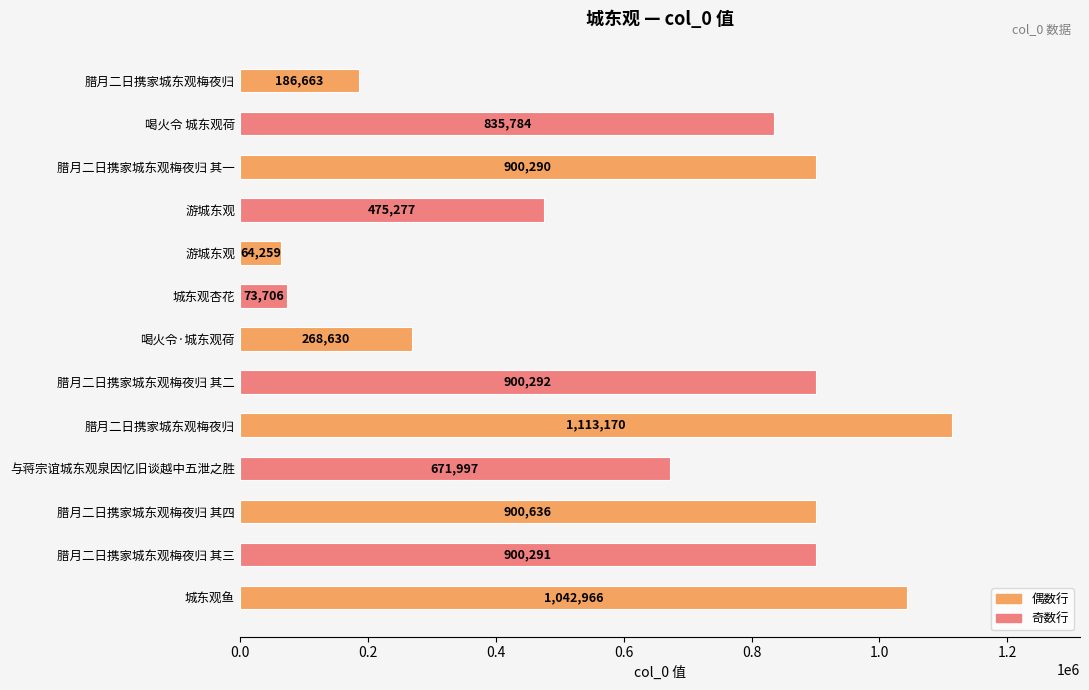

Are the bars grouped side by side (vs. stacked)?

No